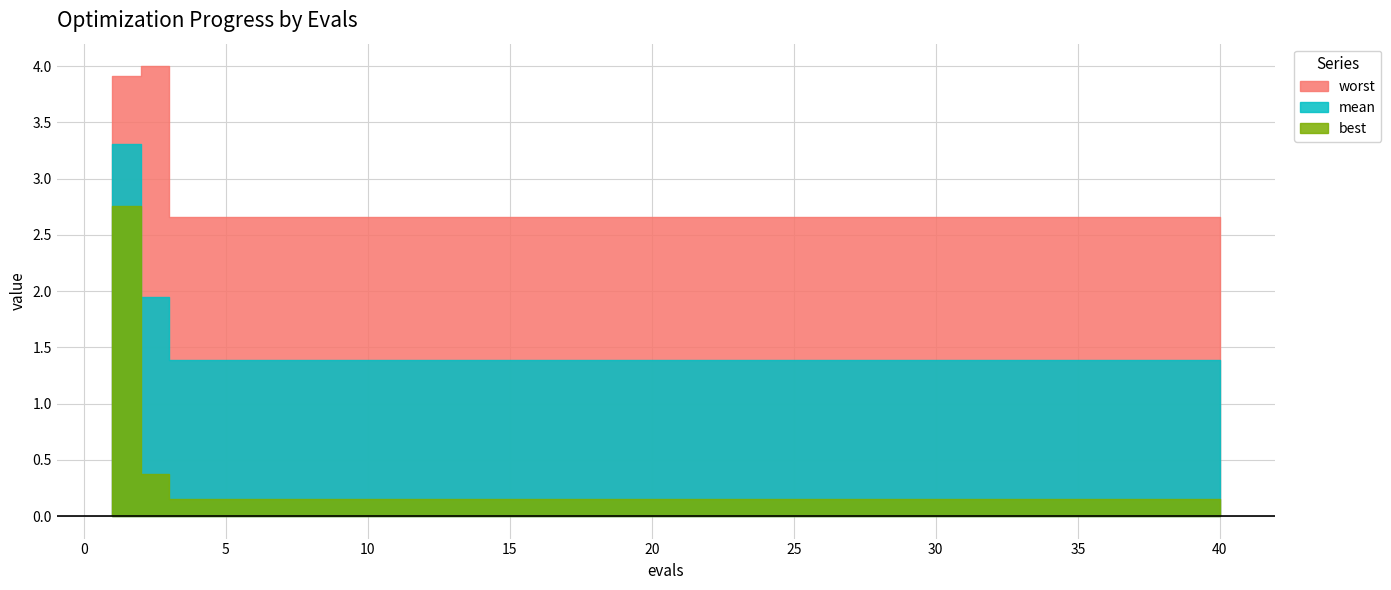

Between 7 and 25, which series saw the biggest shift?

mean